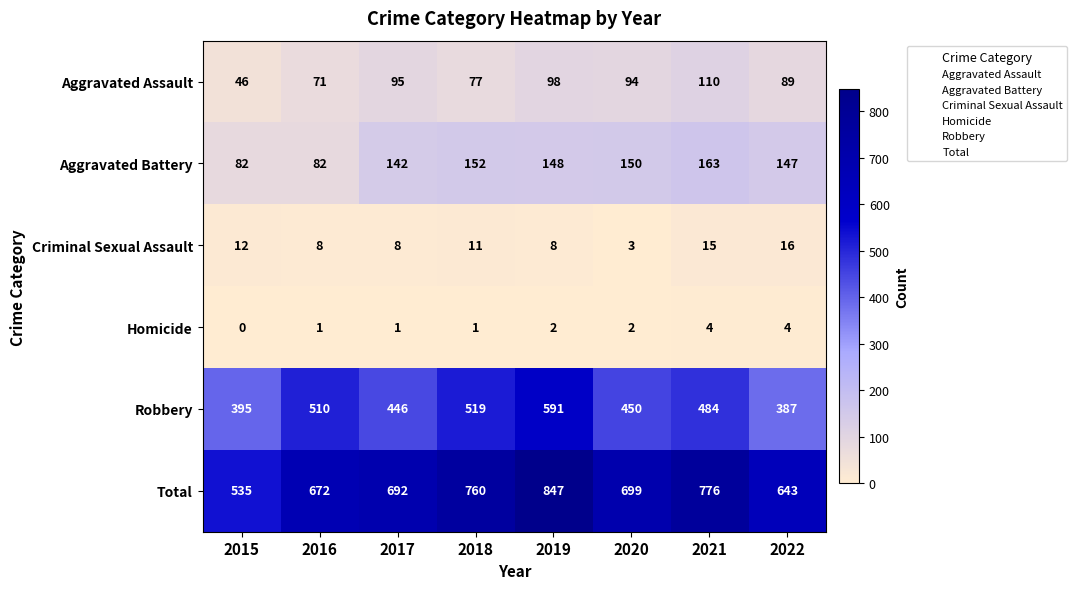

At how many categories does at least one series exceed 133?

8